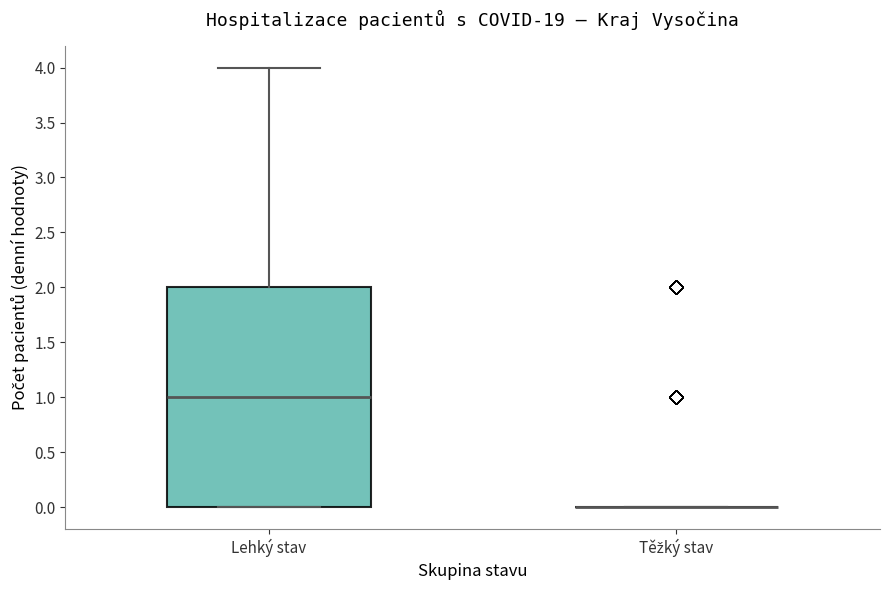

Reading left to right, read every box against the y-axis: the position of its median line, the range the box covers, and the ends of its whiskers. The values are not printed on the chart, so give them approximately, as read against the axis.

Lehký stav: median 1, box 0 to 2, whiskers 0 to 4
Těžký stav: box collapsed to a line at 0, whiskers 0 to 0